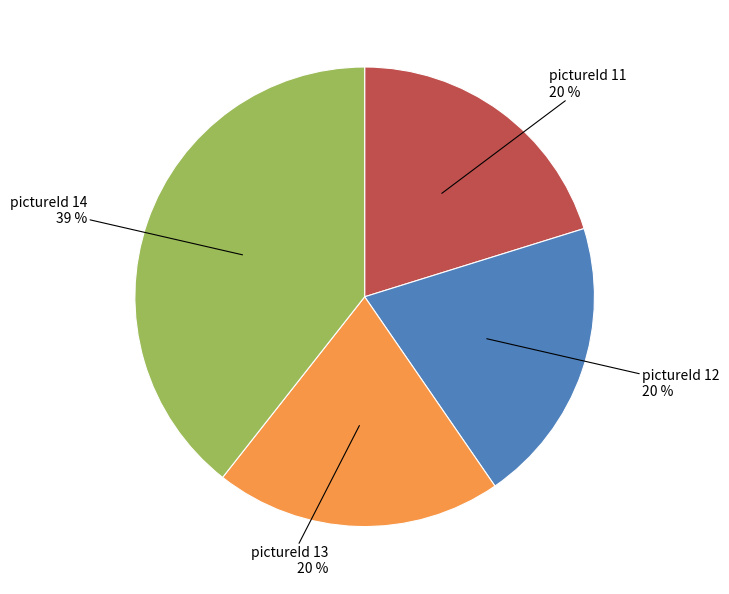

To the nearest percent, what is the average slice percentage?

25%